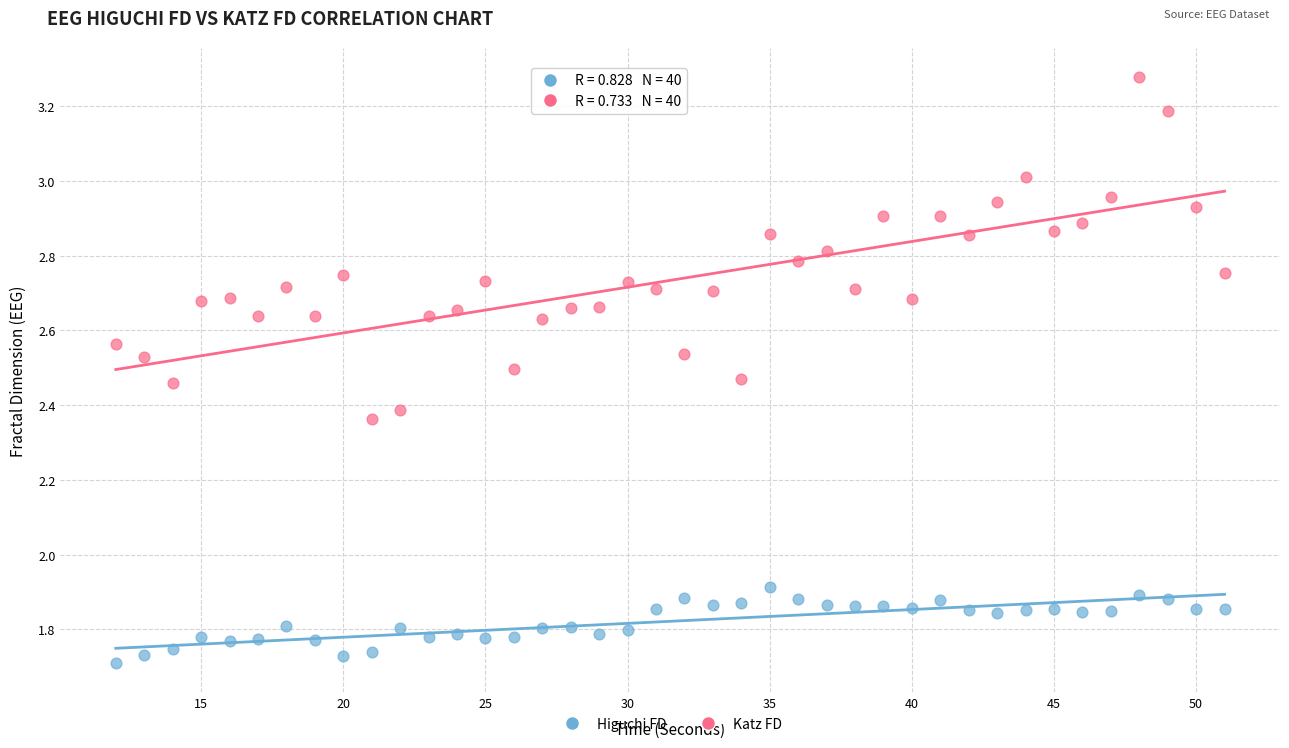

Which series contains the highest Y value?

Katz FD